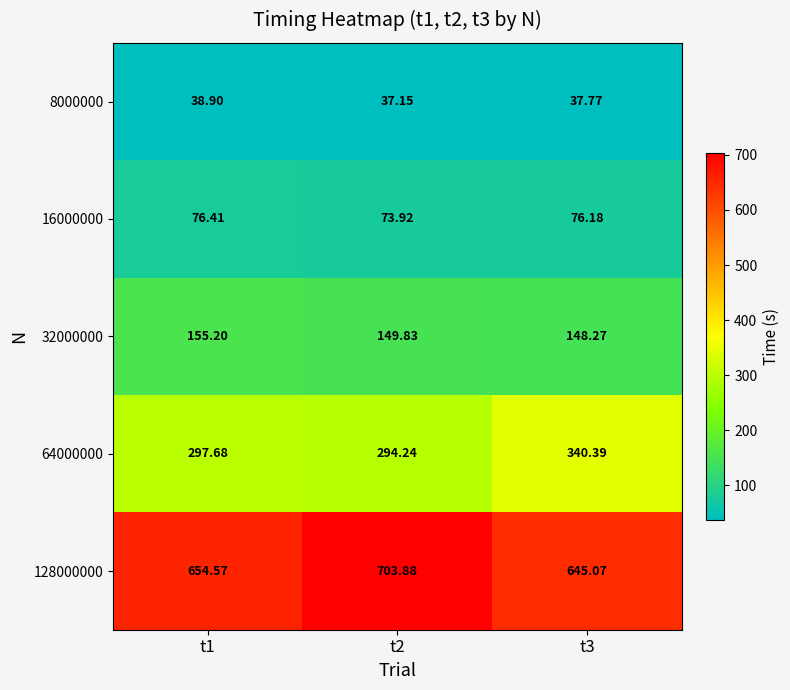

Reading right to left, transcribe all the data shown in this chart.

8000000: t3=37.8	t2=37.1	t1=38.9
16000000: t3=76.2	t2=73.9	t1=76.4
32000000: t3=148.3	t2=149.8	t1=155.2
64000000: t3=340.4	t2=294.2	t1=297.7
128000000: t3=645.1	t2=703.9	t1=654.6